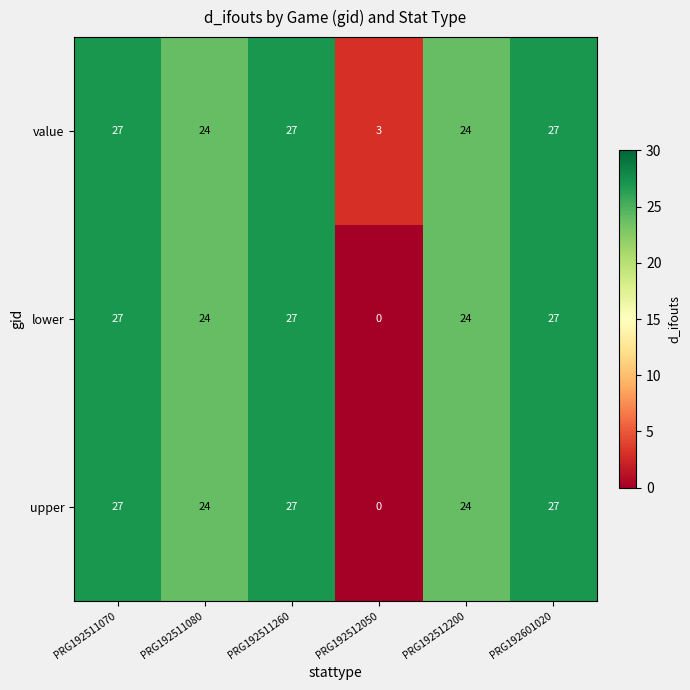

Which category has the lowest value in the value series?

PRG192512050